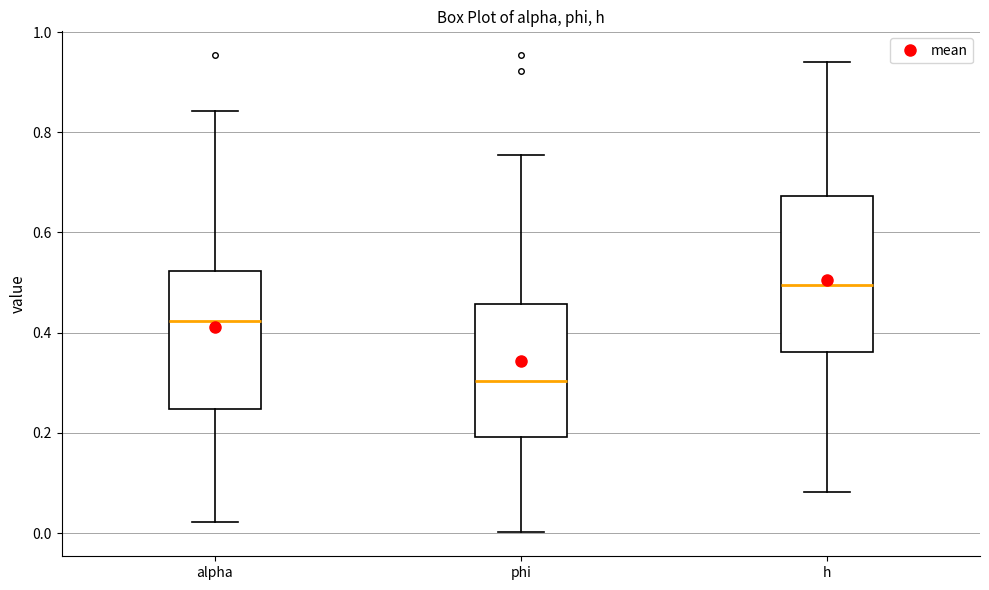

Reading left to right, read every box against the y-axis: the position of its median line, the range the box covers, and the ends of its whiskers. The values are not printed on the chart, so give them approximately, as read against the axis.

alpha: median 0.42, box 0.24 to 0.52, whiskers 0.02 to 0.84
phi: median 0.30, box 0.20 to 0.46, whiskers 0.00 to 0.76
h: median 0.50, box 0.36 to 0.68, whiskers 0.08 to 0.94